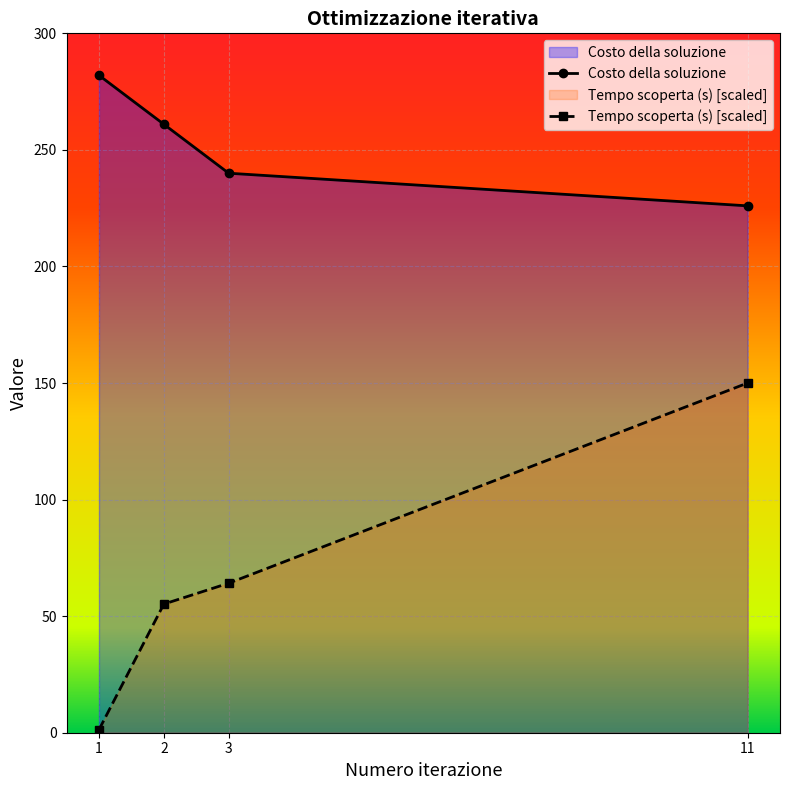

Which series has the largest total across all categories?

Costo della soluzione